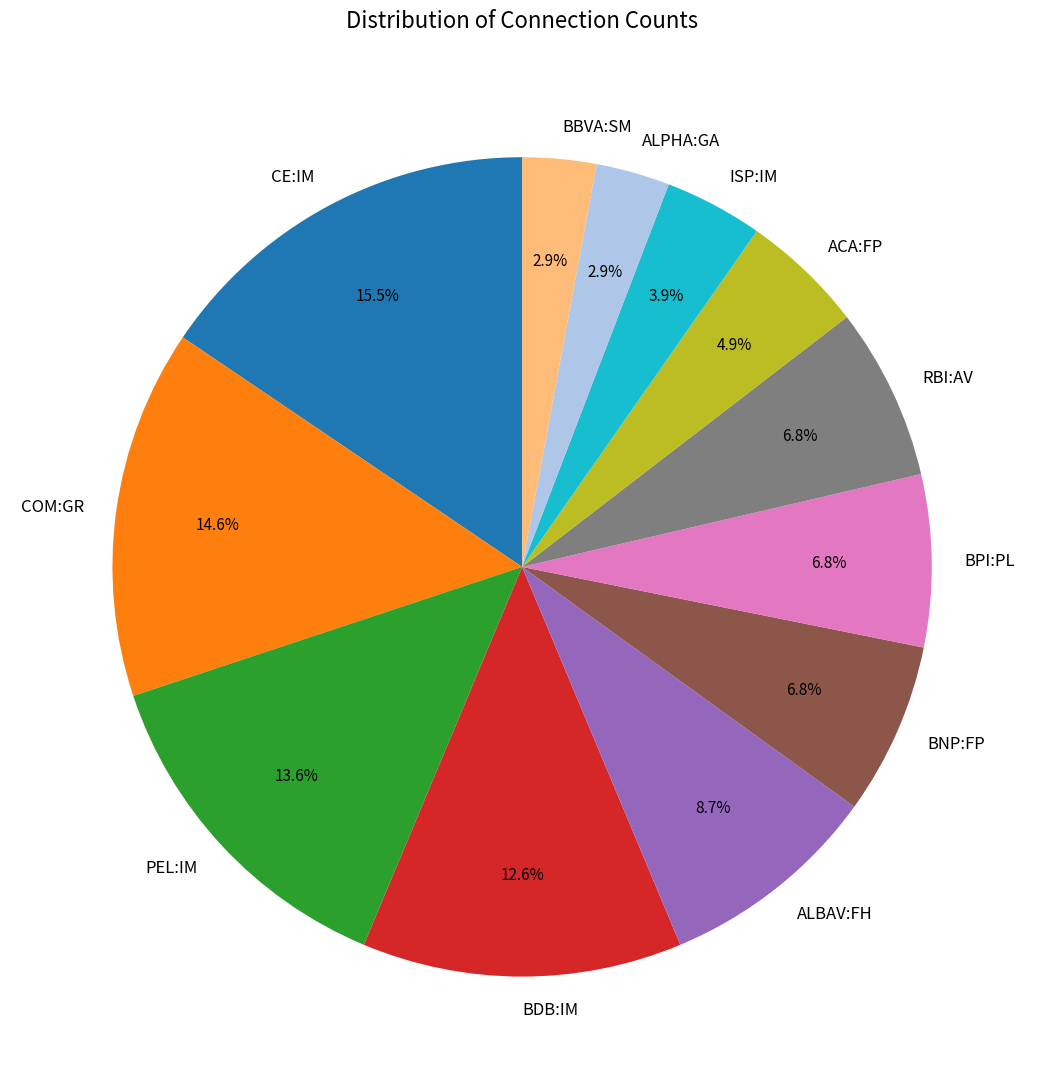

Which has a higher value, ACA:FP or ALBAV:FH?

ALBAV:FH